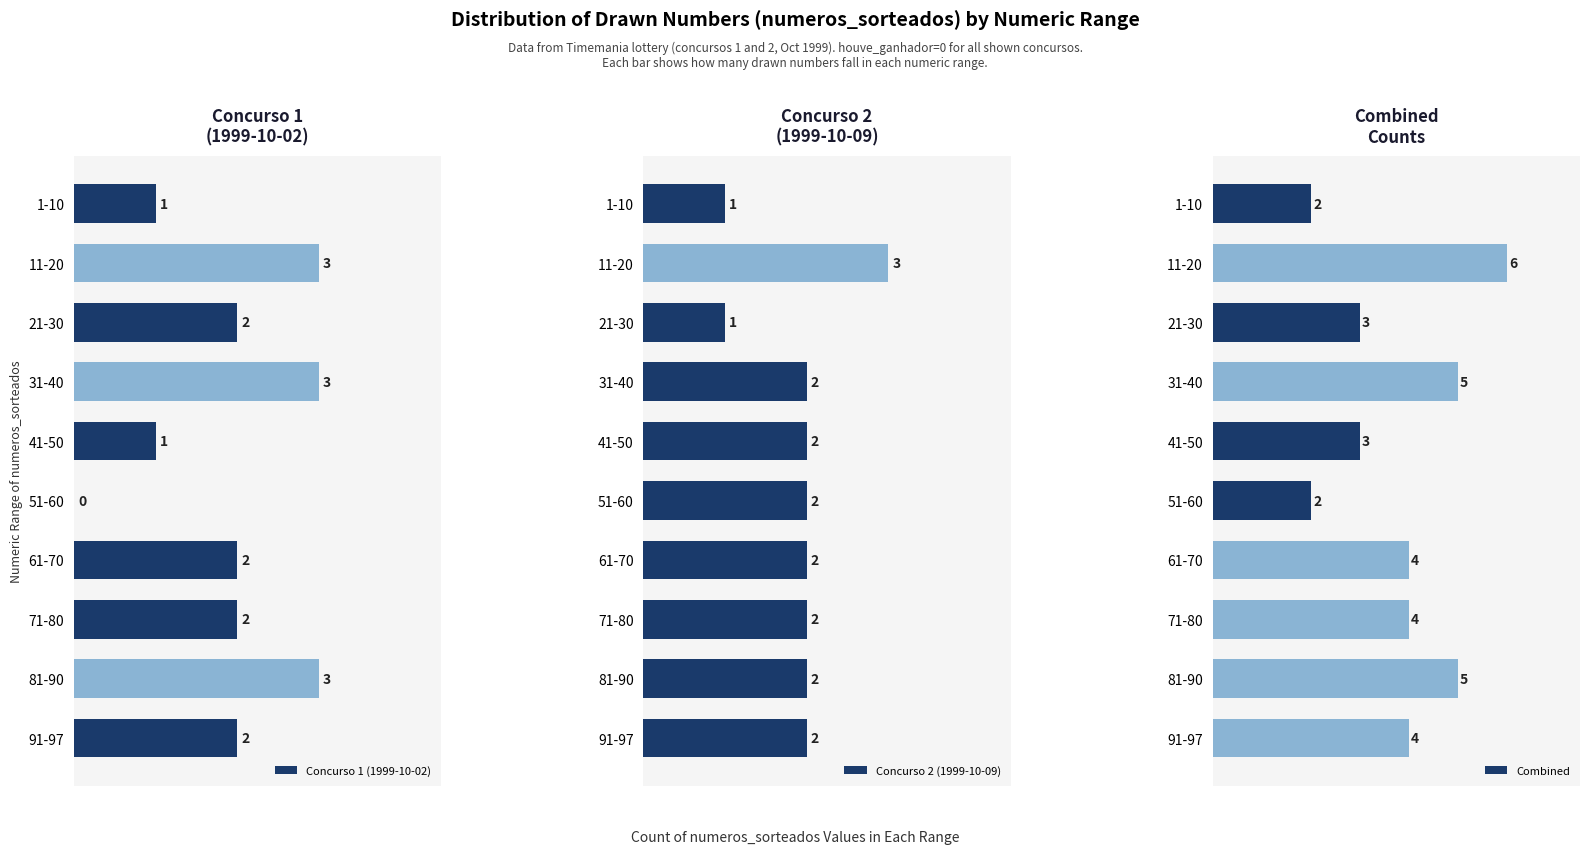

Are the bars grouped side by side (vs. stacked)?

Yes